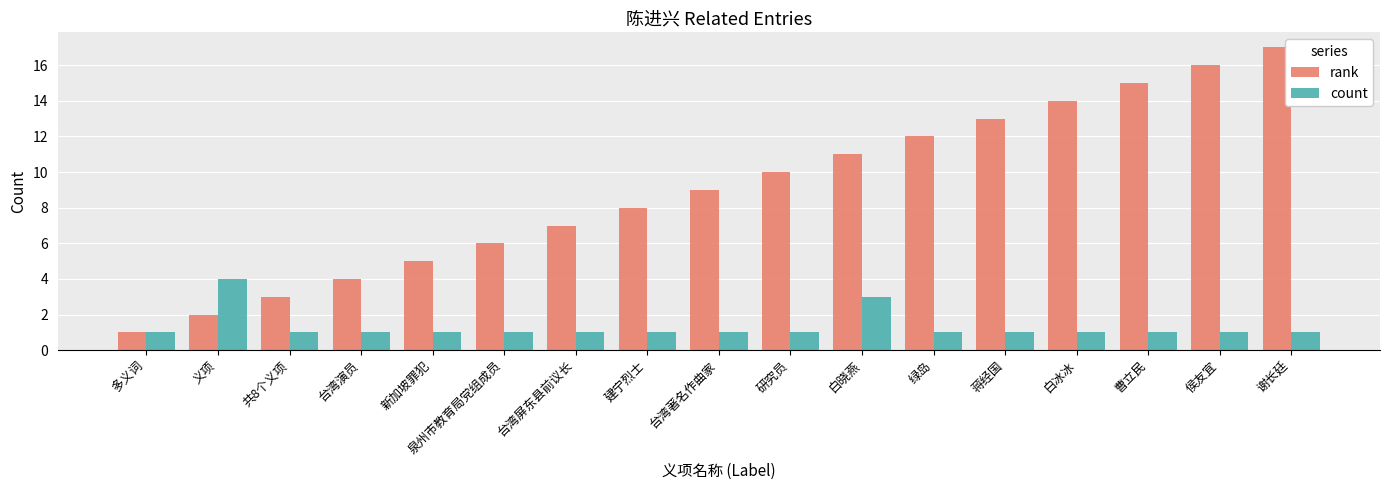

What value does the rank series have at 白冰冰?

14